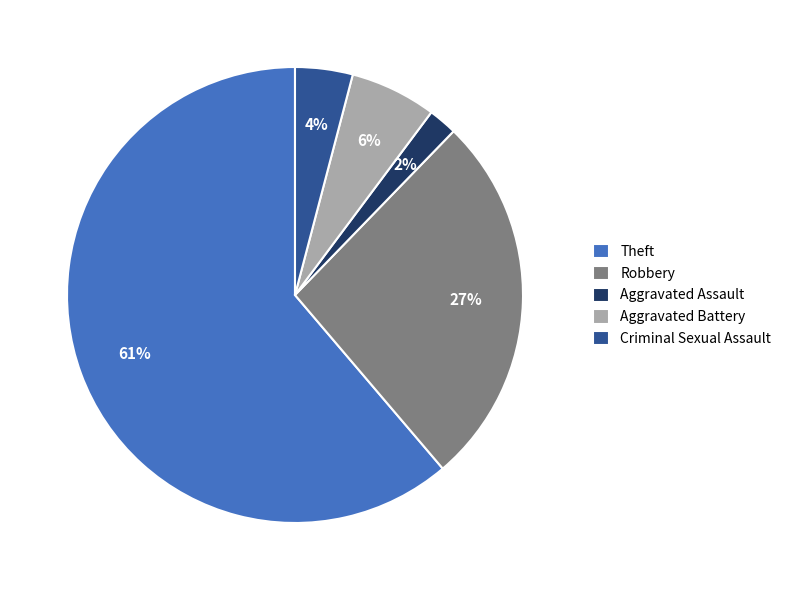

Which slice is the largest?

Theft